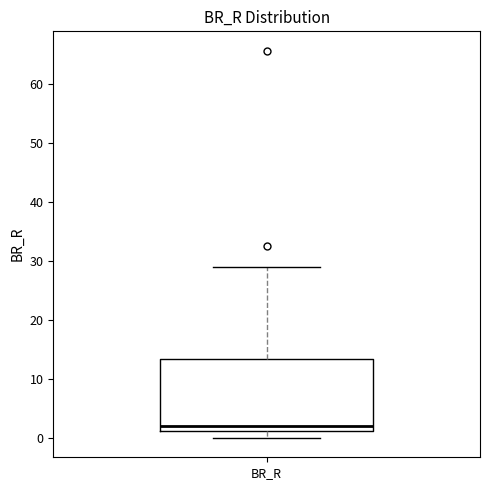

Where does the upper whisker of the box for BR_R end on the y-axis? The values are not printed on the chart, so give them approximately, as read against the axis.

29